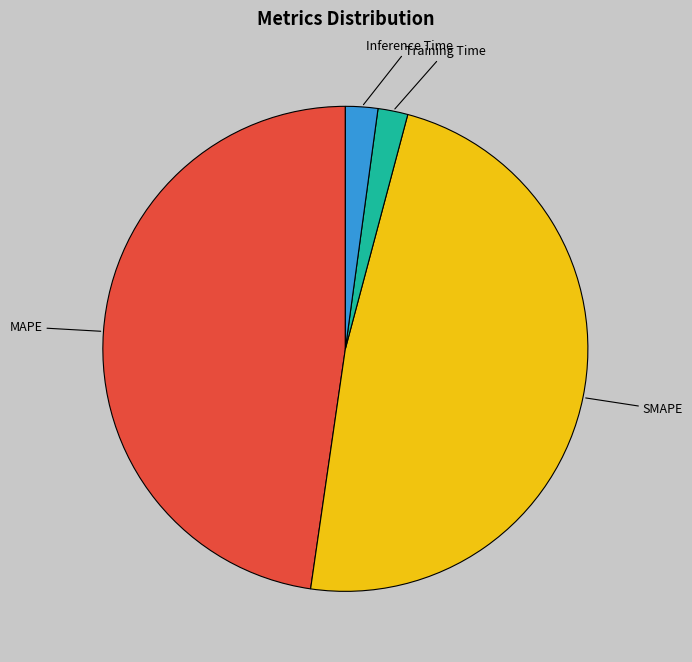

How many segments does this pie chart have?

4